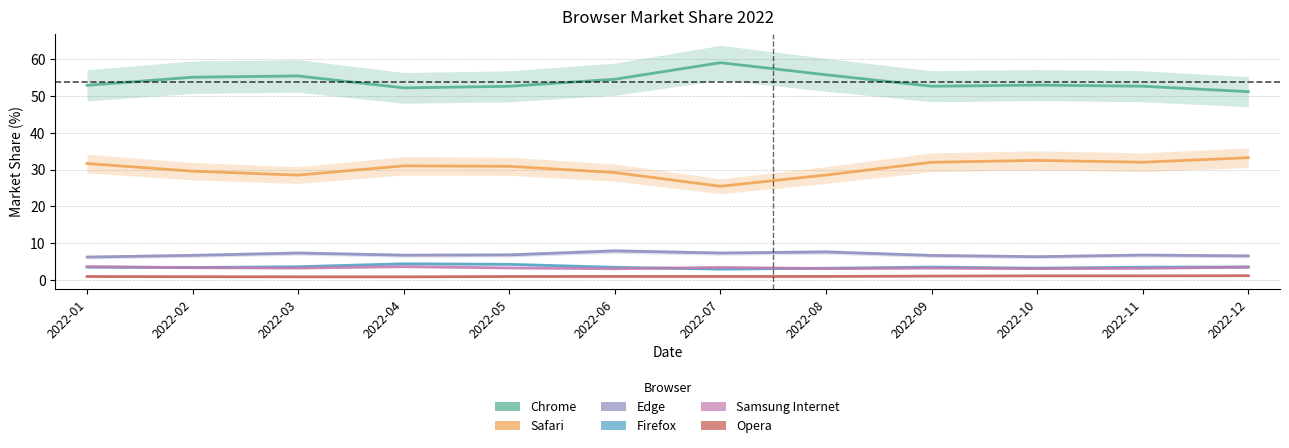

How many lines are shown in the chart?

6